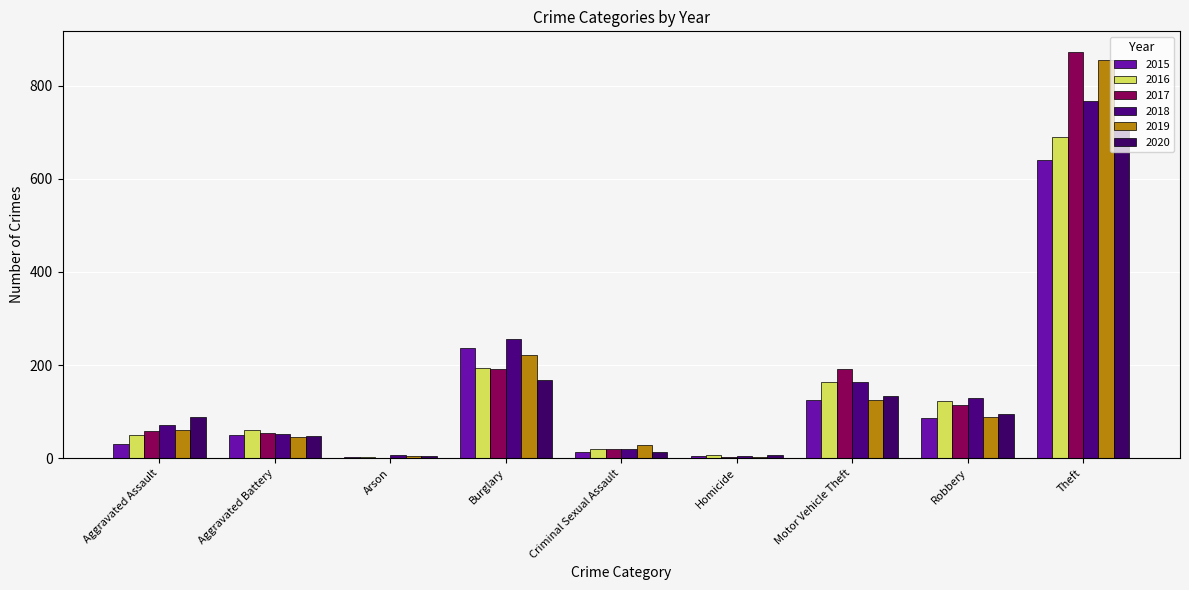

The 2020 series shows 714 at Theft. True or false?

True